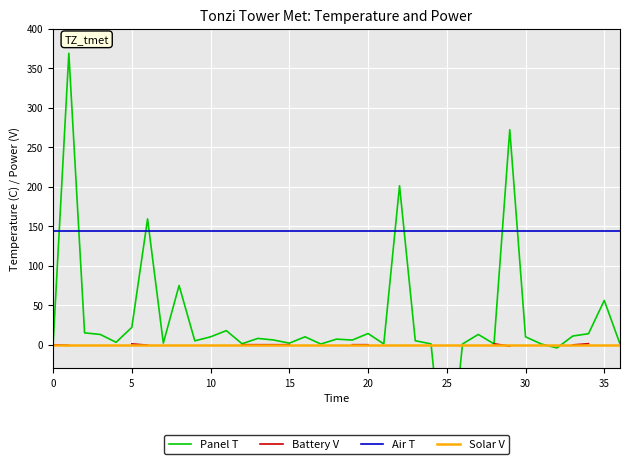

List the series in order of their peak value, lowest first.

Solar V, Battery V, Air T, Panel T